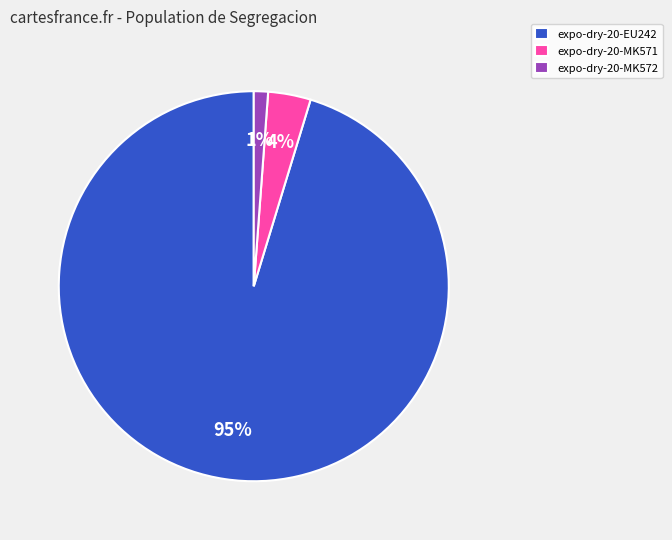

Rank the categories by value from highest to lowest.

expo-dry-20-EU242, expo-dry-20-MK571, expo-dry-20-MK572